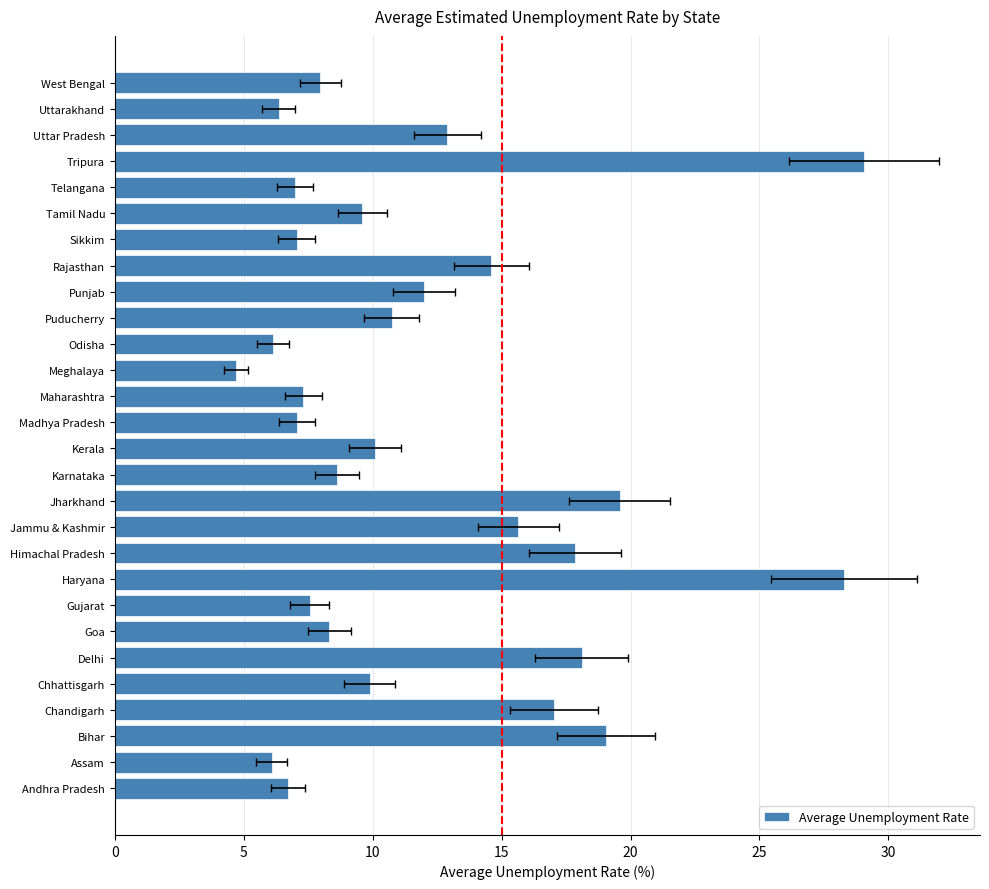

What is the smallest value displayed?

4.7